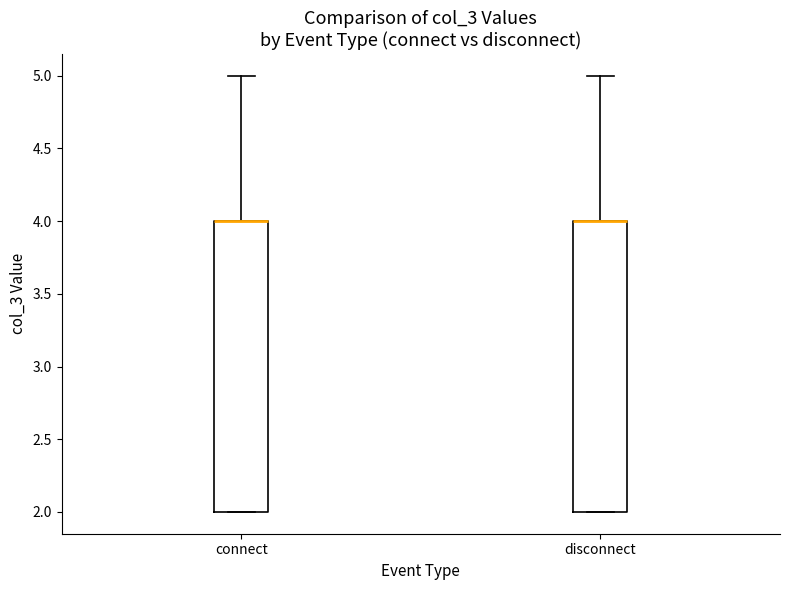

Reading left to right, transcribe this box plot: for each box, give where its median line is, the range the box spans, and where its two whiskers end, as read against the y-axis. The values are not printed on the chart, so give them approximately, as read against the axis.

connect: median 4 (drawn on the box's upper edge), box 2 to 4, whiskers 2 to 5
disconnect: median 4 (drawn on the box's upper edge), box 2 to 4, whiskers 2 to 5